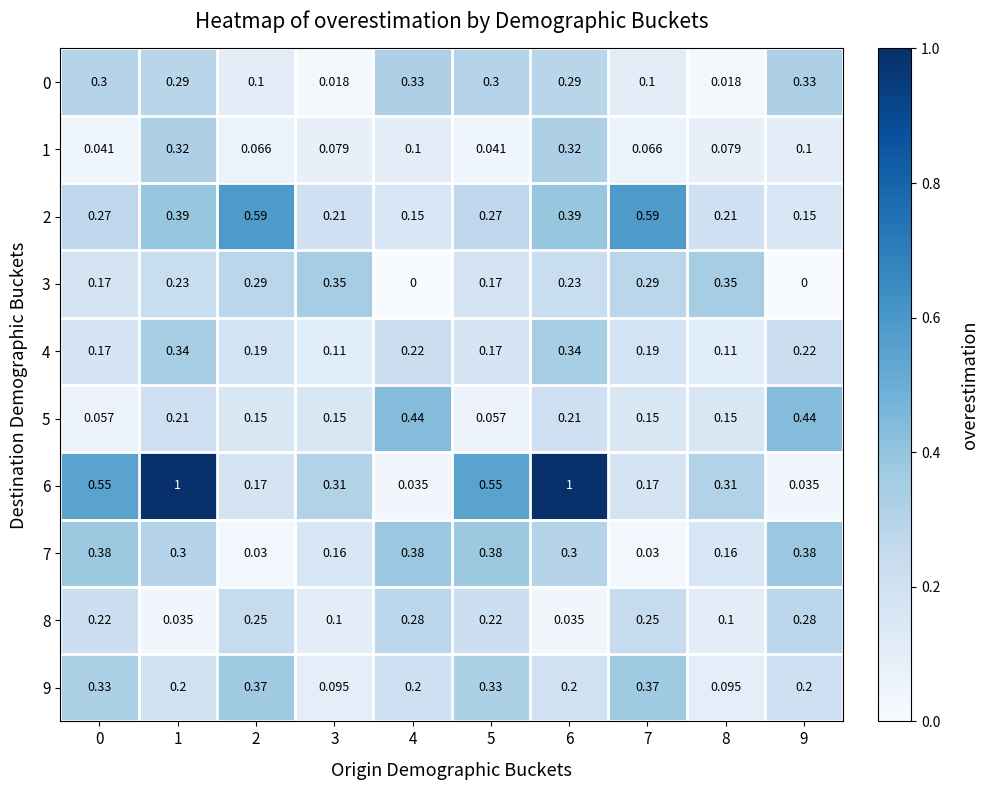

Is the value of 4 at 7 greater than the value of 8 at 9?

No